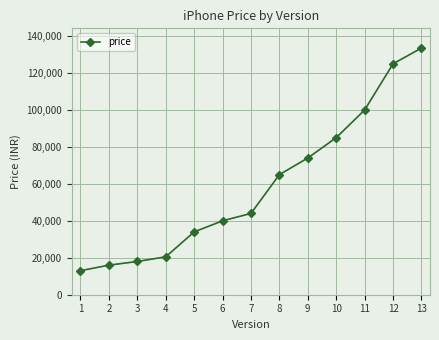

What is the maximum value shown in the chart?

133499